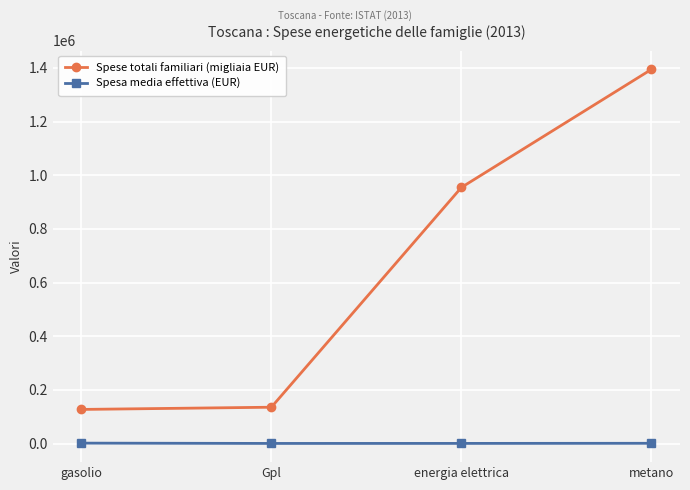

In Spesa media effettiva (EUR), how many points are lower than both neighbors (excluding endpoints)?

1